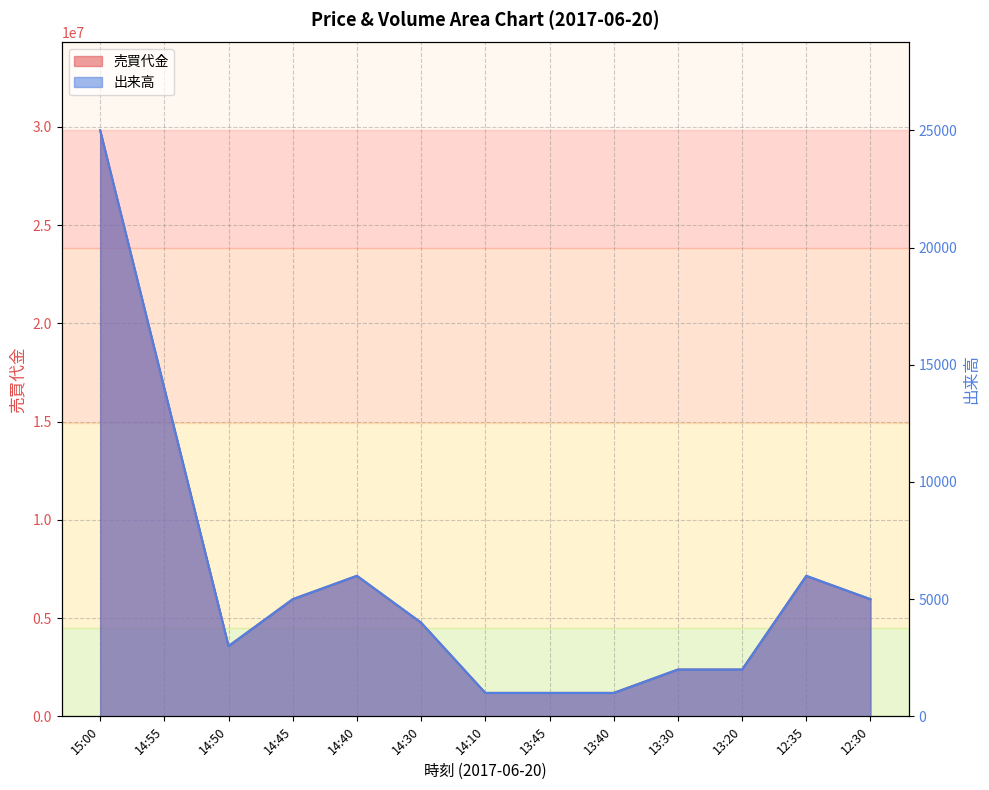

Rank the series by their average value, from highest to lowest.

売買代金, 出来高